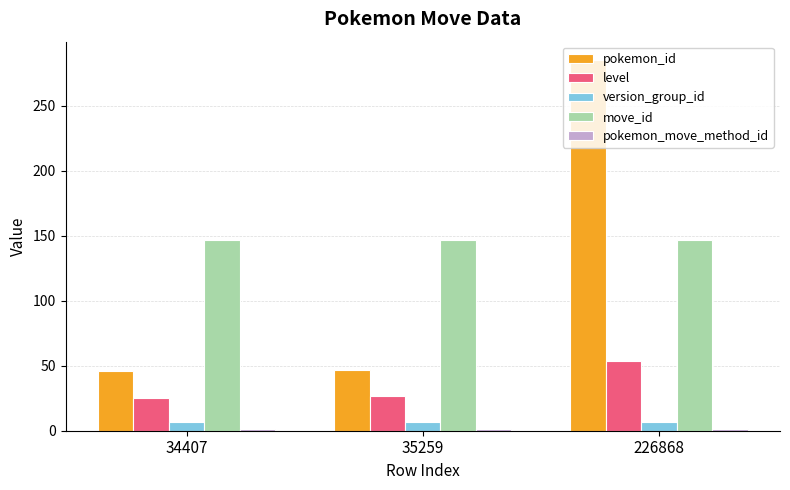

Which series has the largest range (max minus min)?

pokemon_id